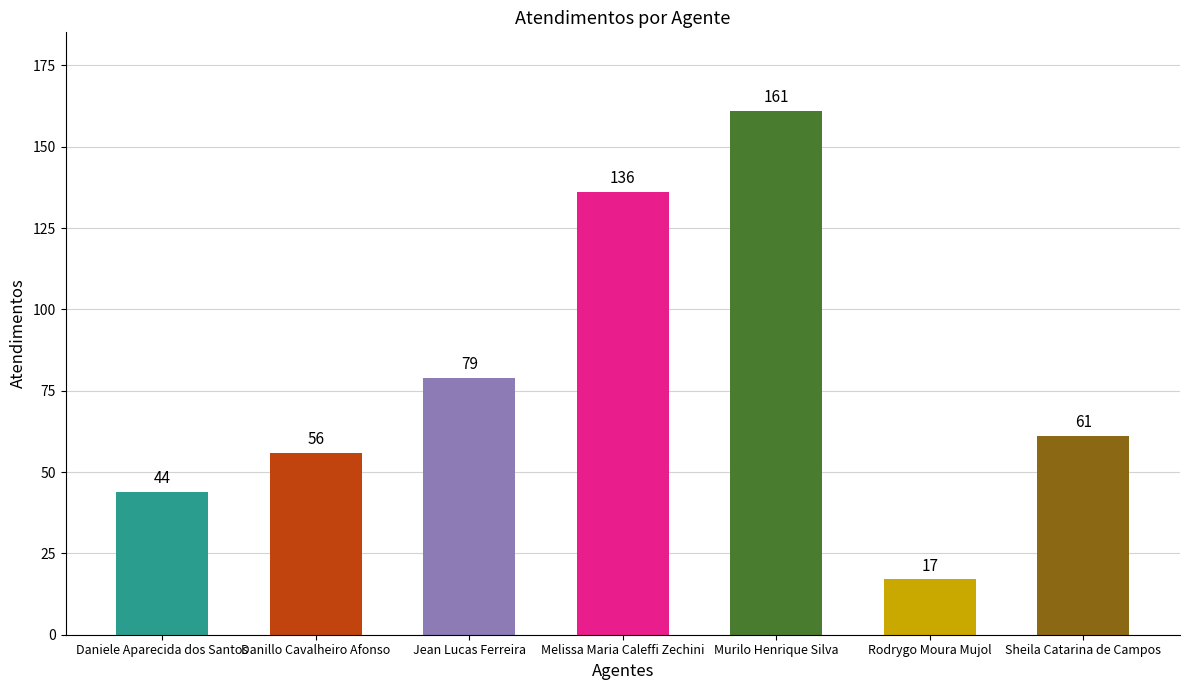

List the labels in order of value, smallest first.

Rodrygo Moura Mujol, Daniele Aparecida dos Santos, Danillo Cavalheiro Afonso, Sheila Catarina de Campos, Jean Lucas Ferreira, Melissa Maria Caleffi Zechini, Murilo Henrique Silva